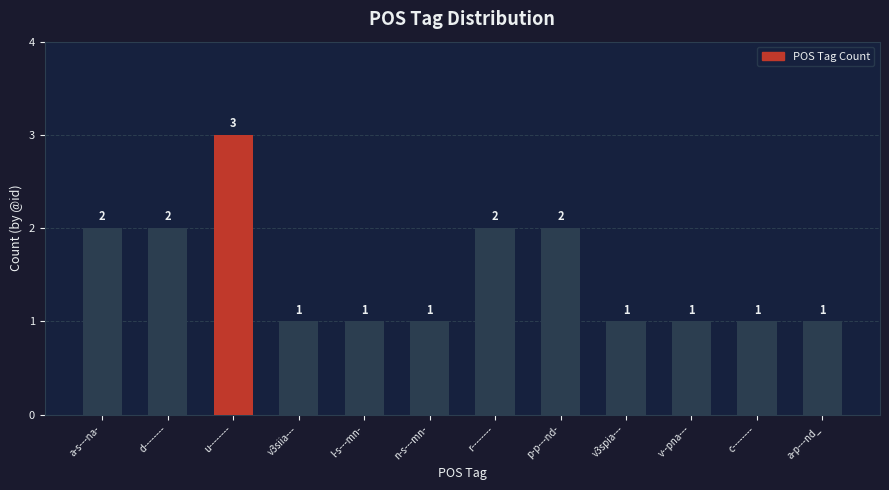

Approximately how many times larger is the value at u-------- compared to d--------?

1.5